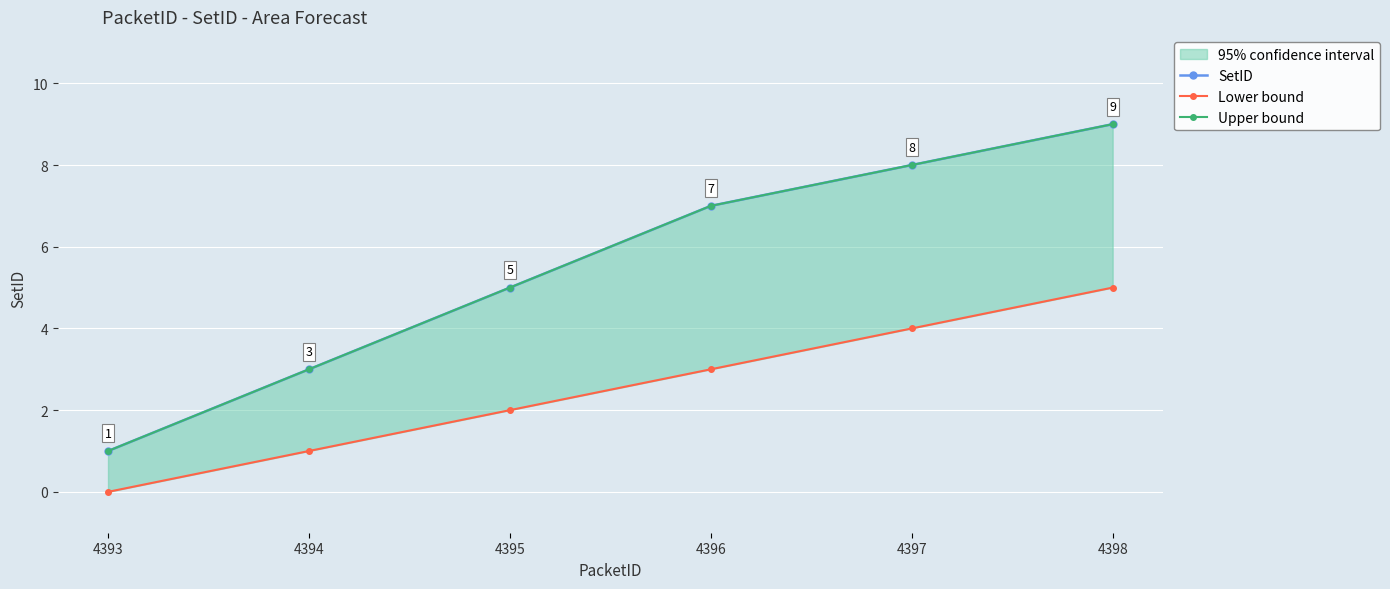

Reading left to right, list all the values displayed in this chart.

SetID: 1	3	5	7	8	9
Lower bound: 0	1	2	3	4	5
Upper bound: 1	3	5	7	8	9